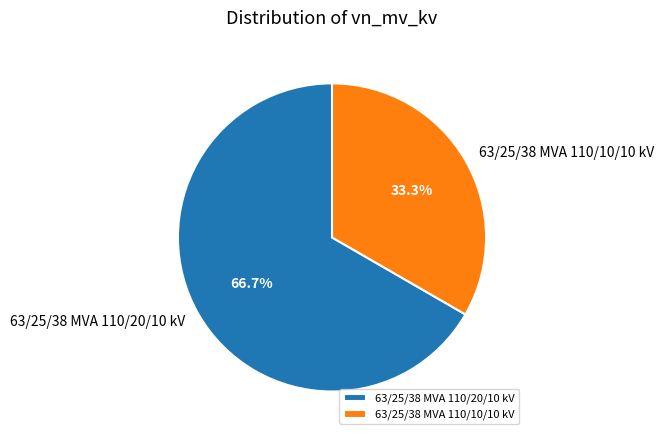

How many segments does this pie chart have?

2